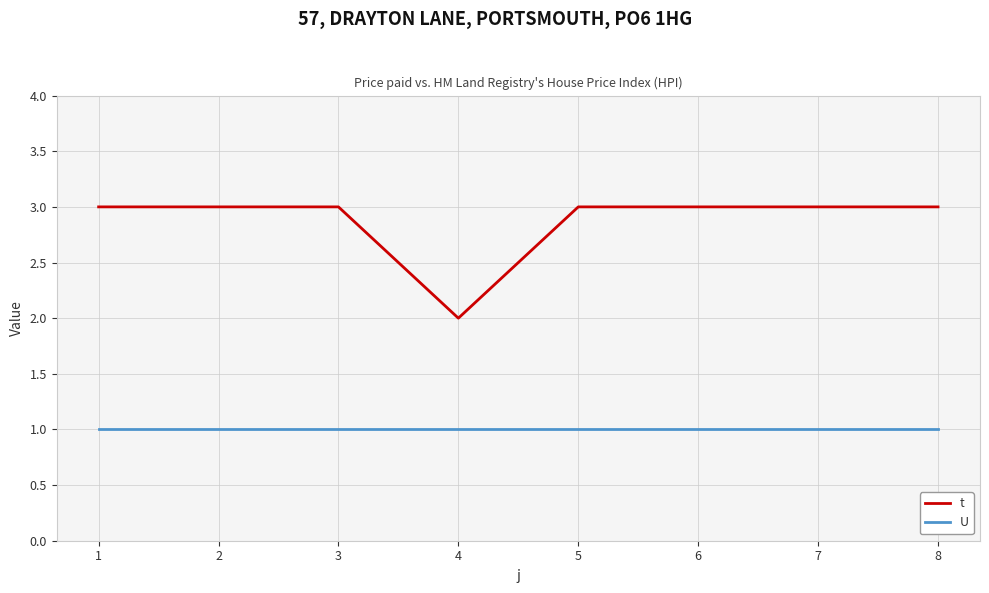

What is the difference between the highest and lowest values at 3?

2